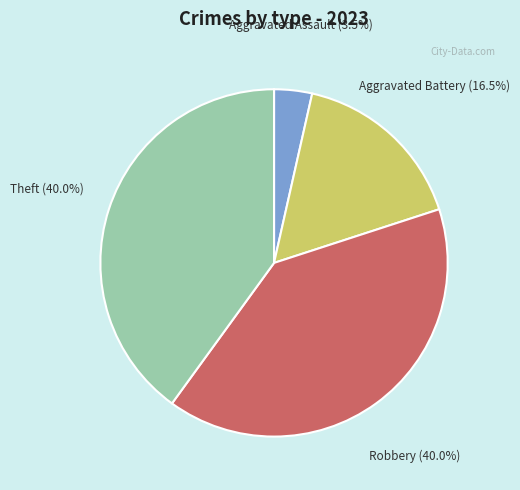

Is there any slice that represents more than half of the pie?

No